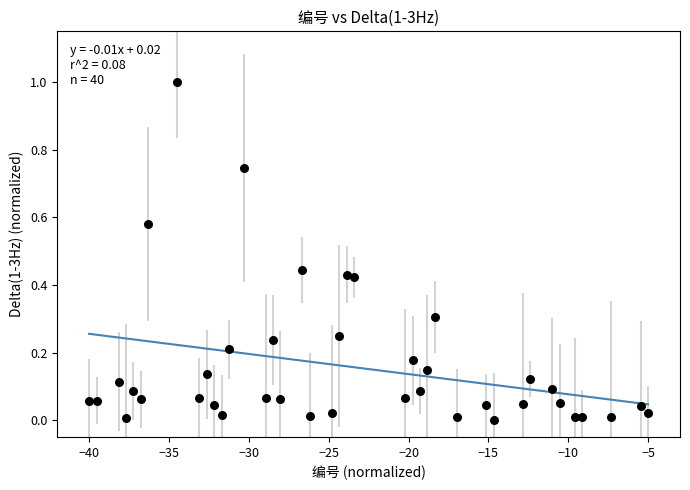

What is the range of Y values (max minus min)?

1.0